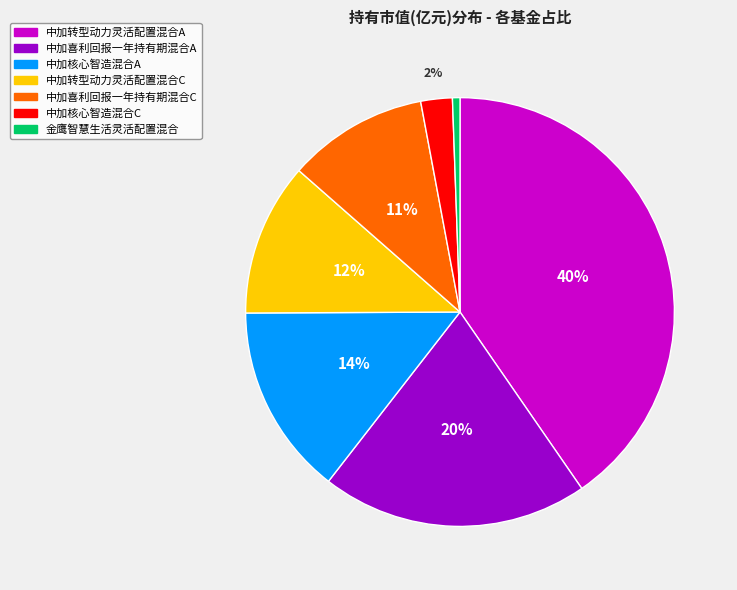

To the nearest percent, what percentage of the pie is 金鹰智慧生活灵活配置混合?

1%